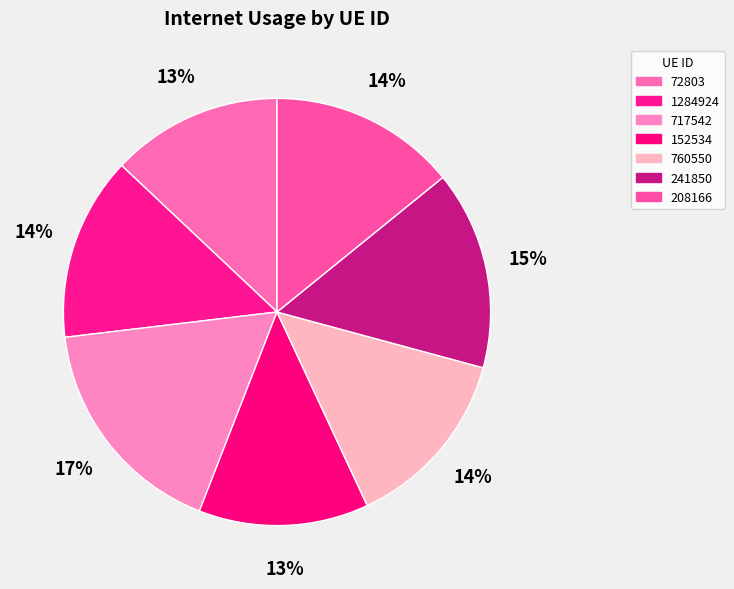

What percentage do 717542 and 208166 together represent?

31.3%